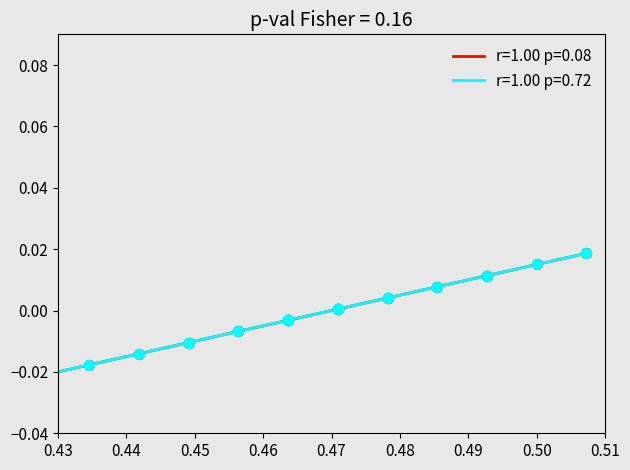

Is this an area chart (filled region under the line)?

No